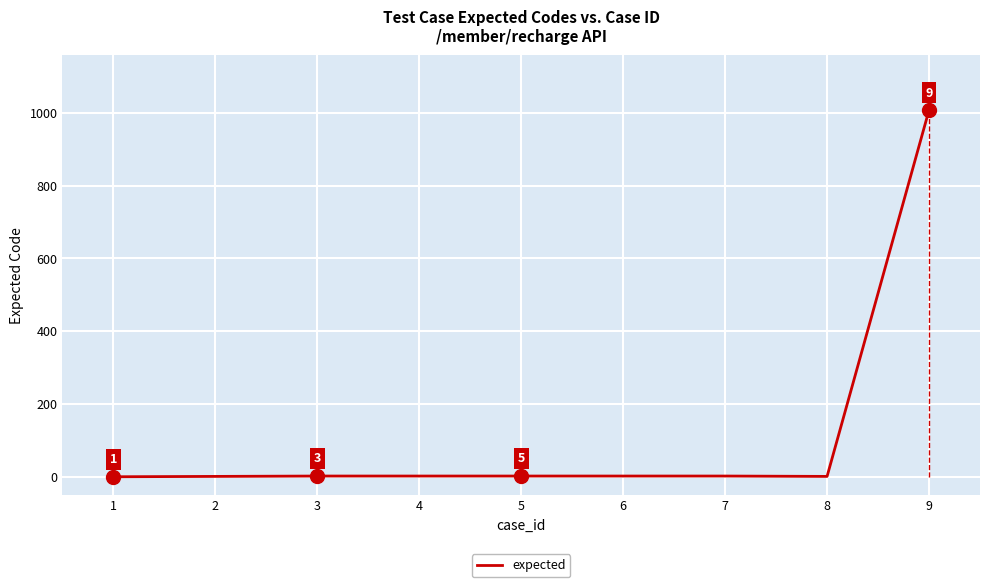

At which category does the chart reach its peak across all series?

9